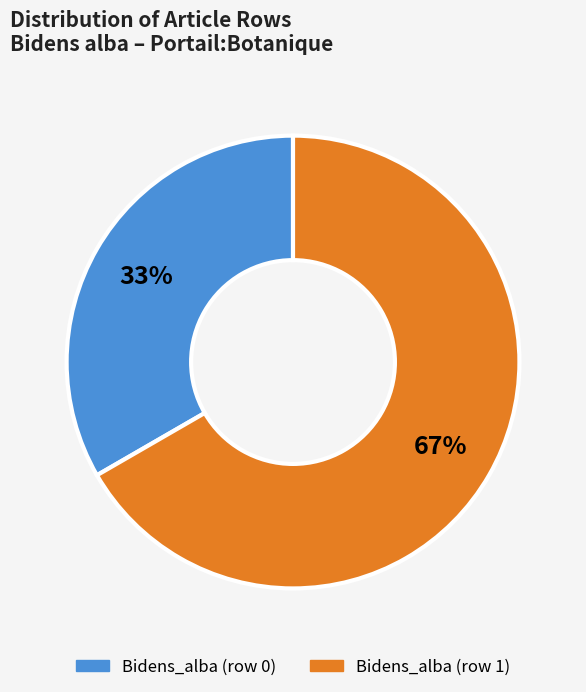

The Bidens_alba (row 1) slice represents 86% of the pie. True or false?

False